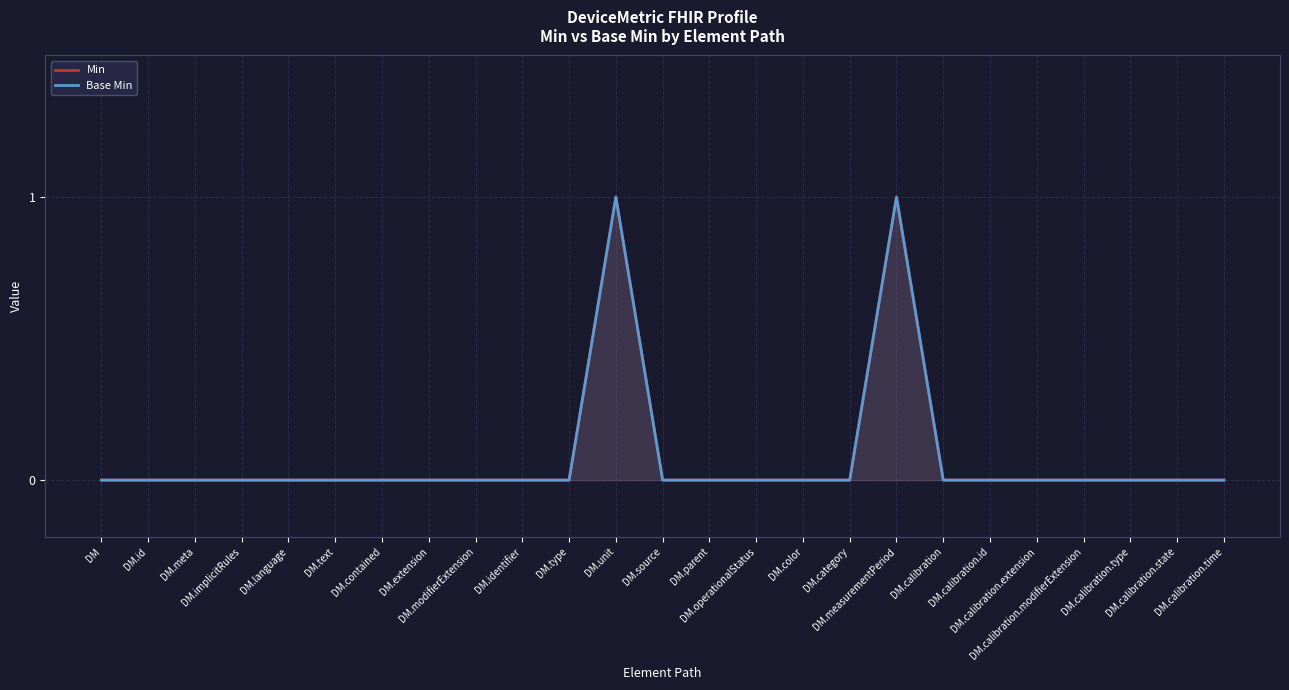

List the labels in order of Min value, smallest first.

DM, DM.id, DM.meta, DM.implicitRules, DM.language, DM.text, DM.contained, DM.extension, DM.modifierExtension, DM.identifier, DM.type, DM.source, DM.parent, DM.operationalStatus, DM.color, DM.category, DM.calibration, DM.calibration.id, DM.calibration.extension, DM.calibration.modifierExtension, DM.calibration.type, DM.calibration.state, DM.calibration.time, DM.unit, DM.measurementPeriod